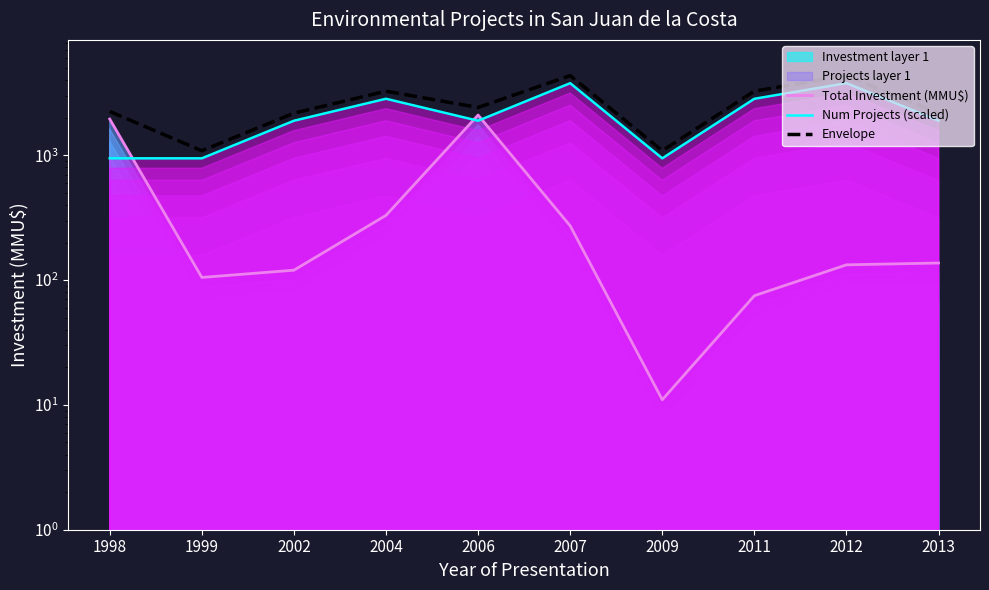

How many categories are shown in the chart?

10